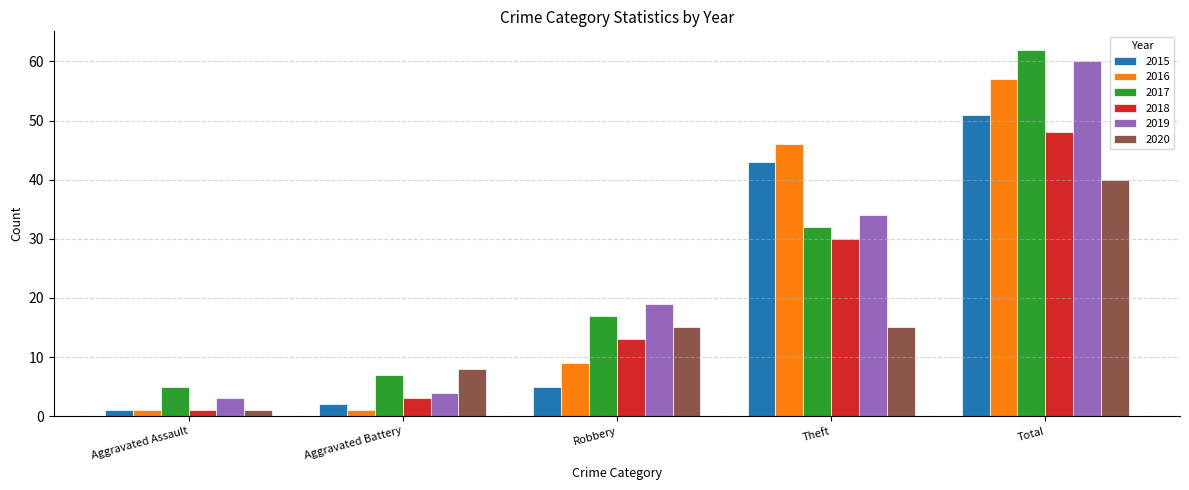

What is the sum of the 2018 values at Aggravated Assault and Robbery?

14